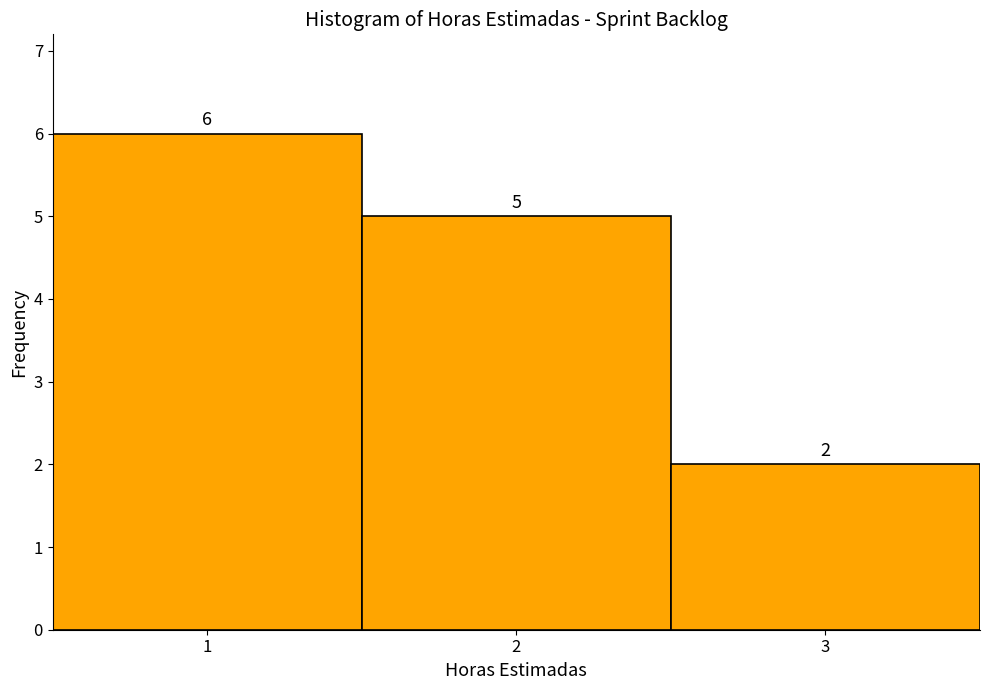

How tall is the bar that spans 2.5 to 3.5 on the x-axis?

2